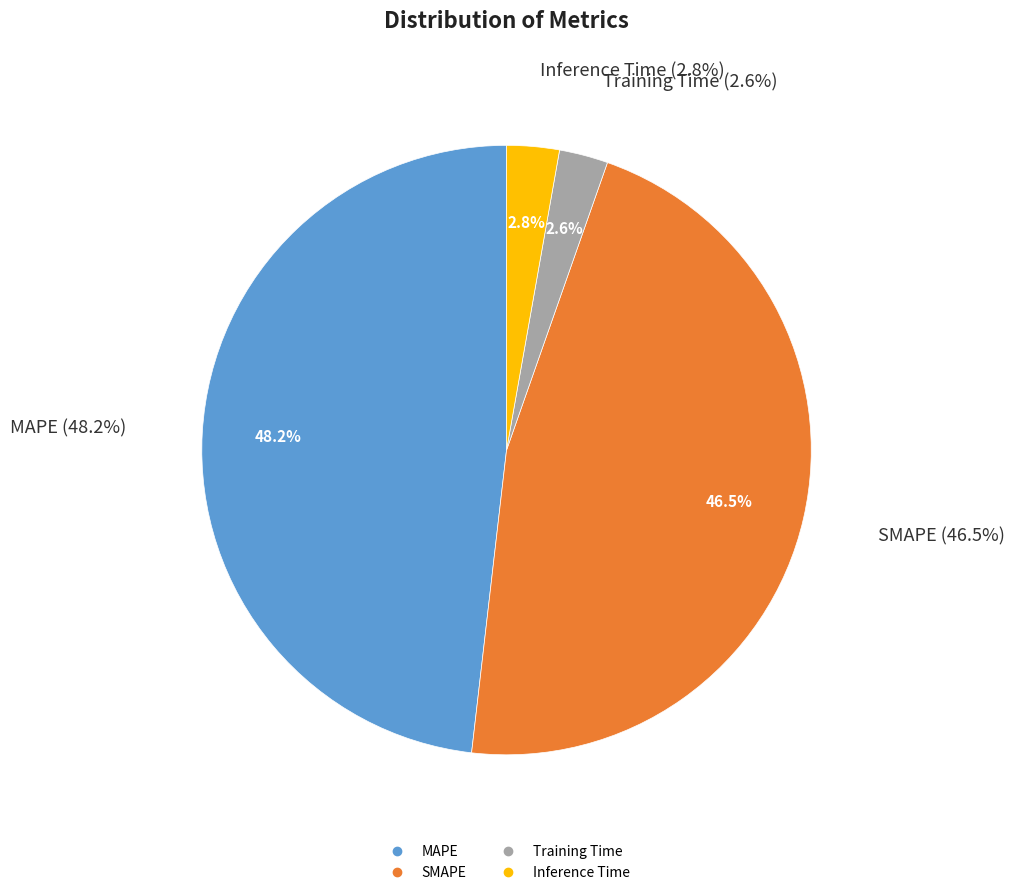

To the nearest percent, what portion does MAPE represent?

48%